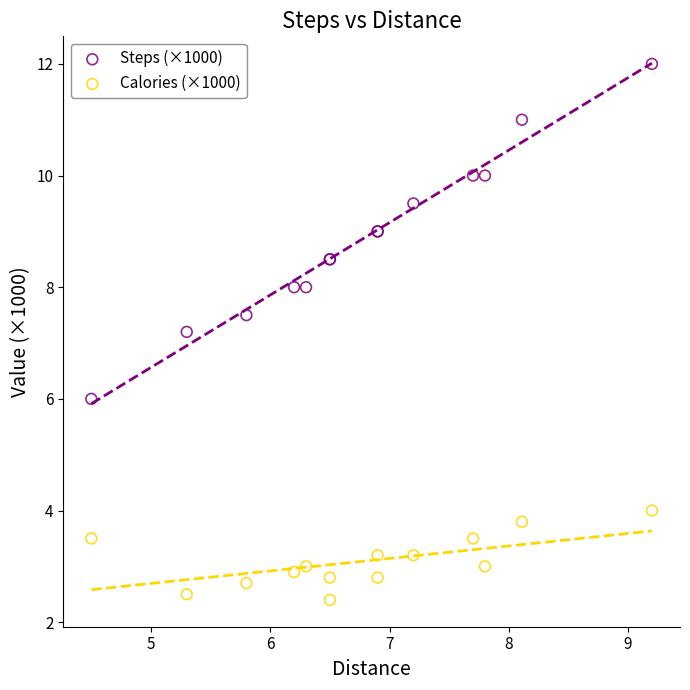

Across all series, what Y value is closest to 7?

7.2